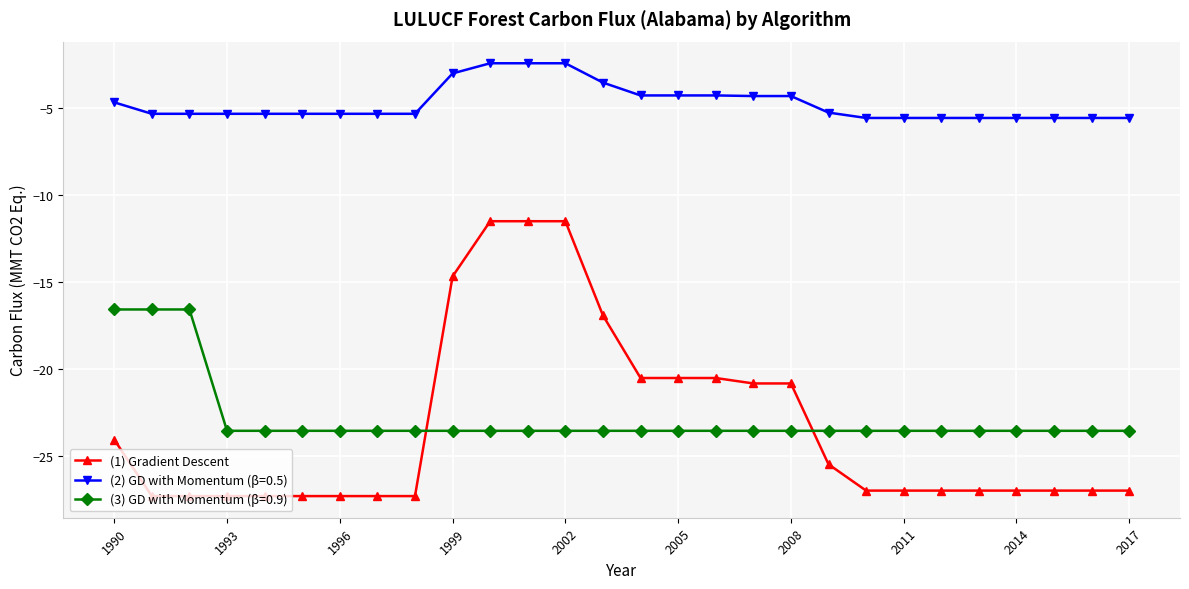

Rank the series by their maximum value, from highest to lowest.

(2) GD with Momentum (β=0.5), (1) Gradient Descent, (3) GD with Momentum (β=0.9)